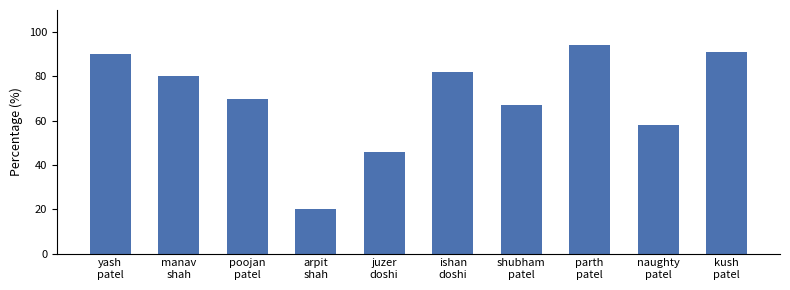

What is the change in value from juzer
doshi to kush
patel?

+45